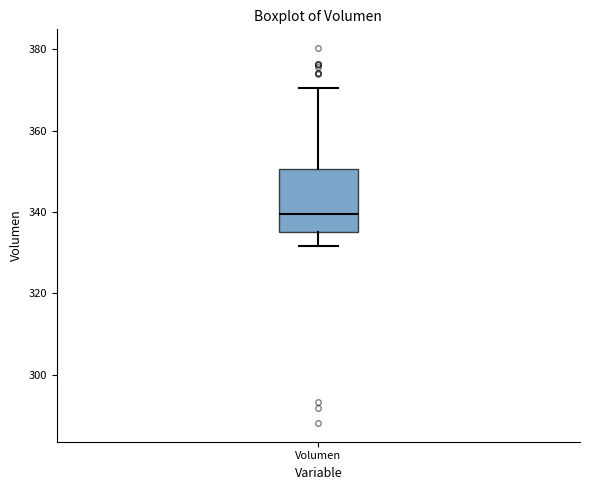

Transcribe this box plot: give where the median line is, the range the box spans, and where the two whiskers end, as read against the y-axis. The values are not printed on the chart, so give them approximately, as read against the axis.

median 340, box 336 to 350, whiskers 332 to 370